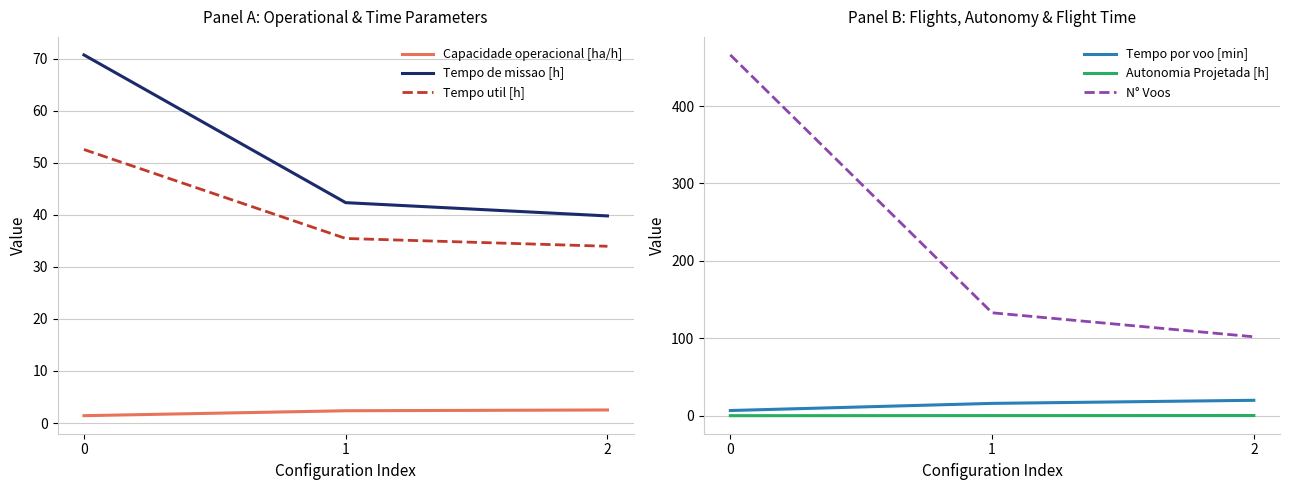

Between 2 and 0, which is larger?

2